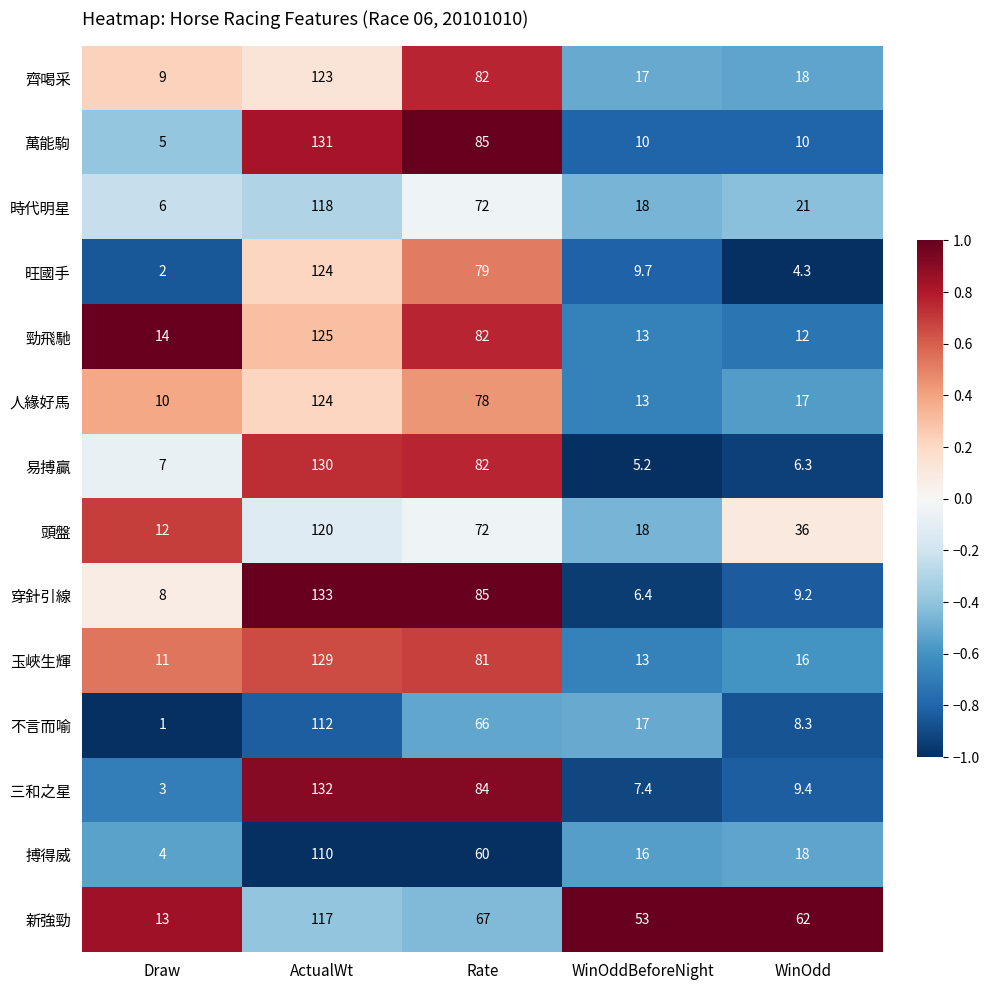

Is it true that 人緣好馬 equals 17.0 at WinOdd?

True